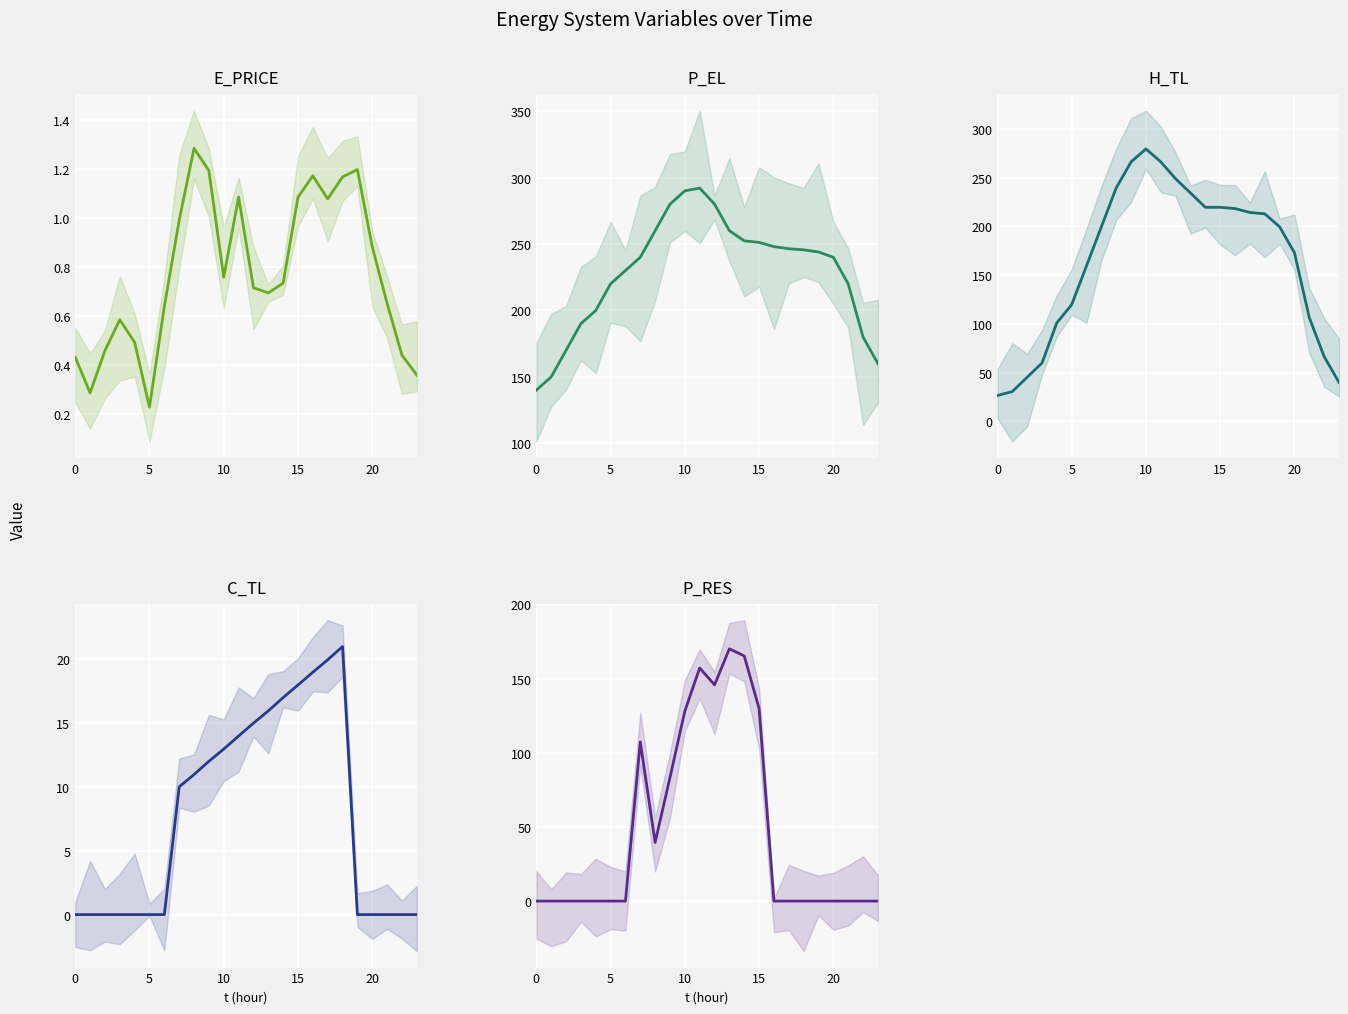

What is the sum of the P_RES values at 6 and 7?

107.3